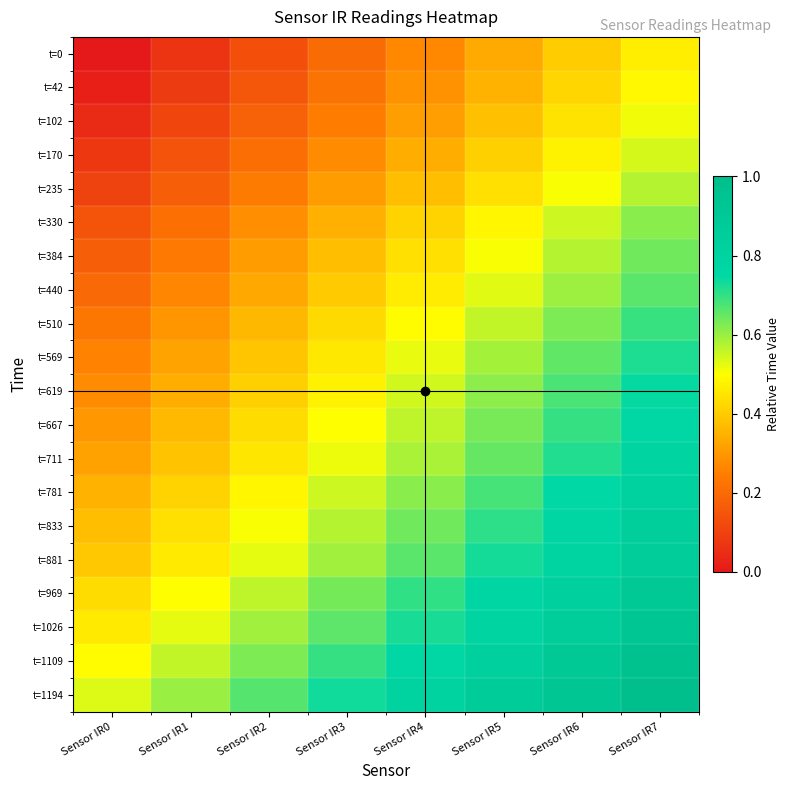

Rank the series at Sensor IR1 from lowest to highest value.

t=0, t=42, t=102, t=170, t=235, t=330, t=384, t=440, t=510, t=569, t=619, t=667, t=711, t=781, t=833, t=881, t=969, t=1026, t=1109, t=1194